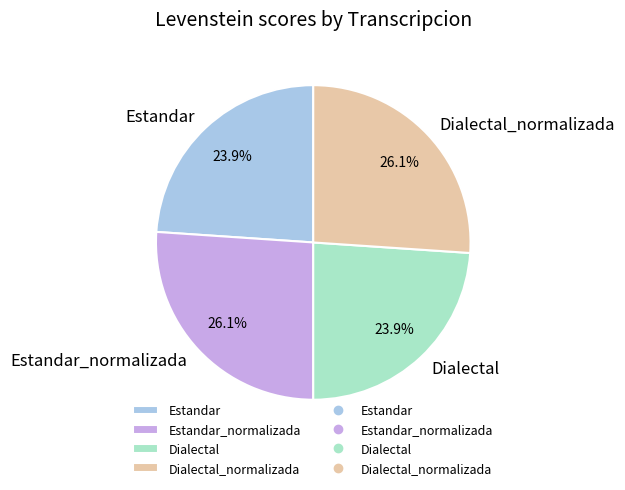

How many slices are in this pie chart?

4